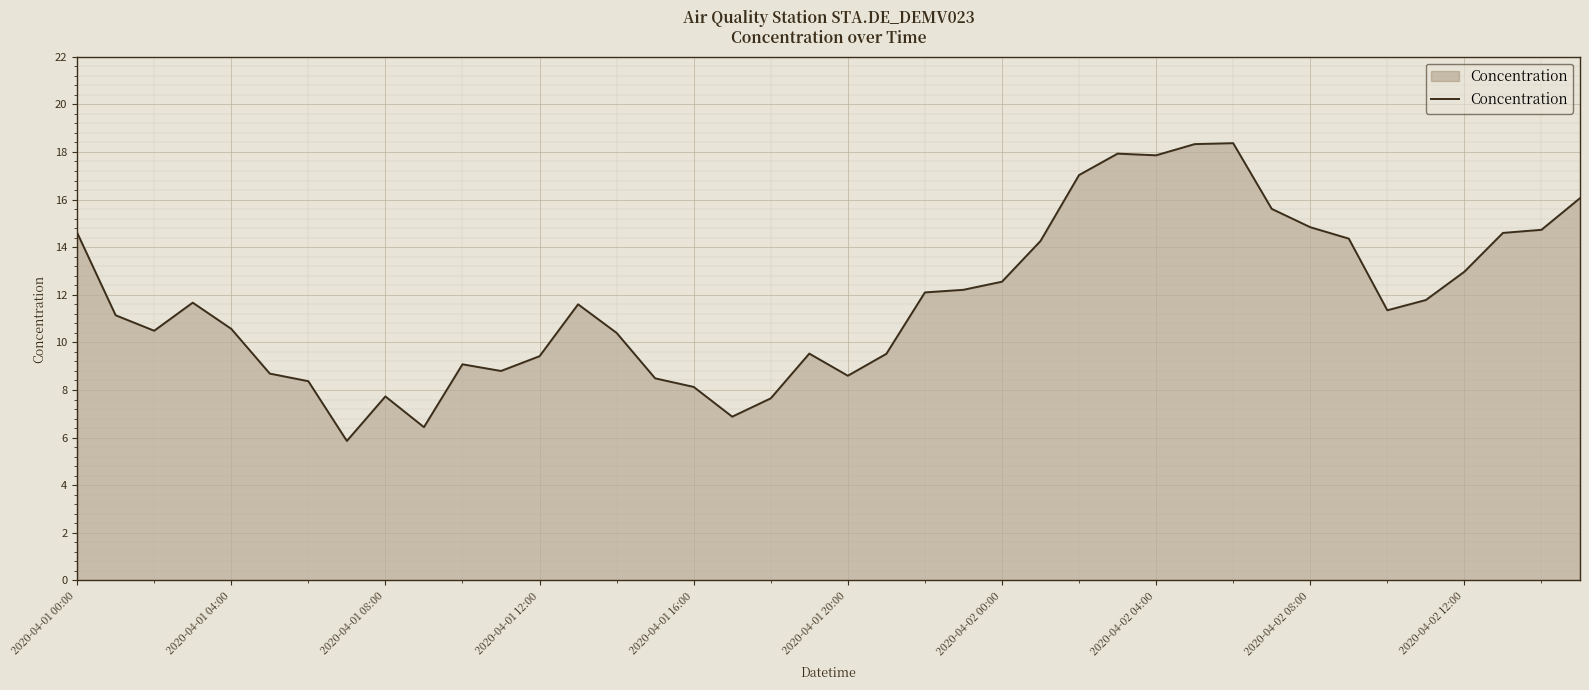

What is the maximum value shown in the chart?

18.4